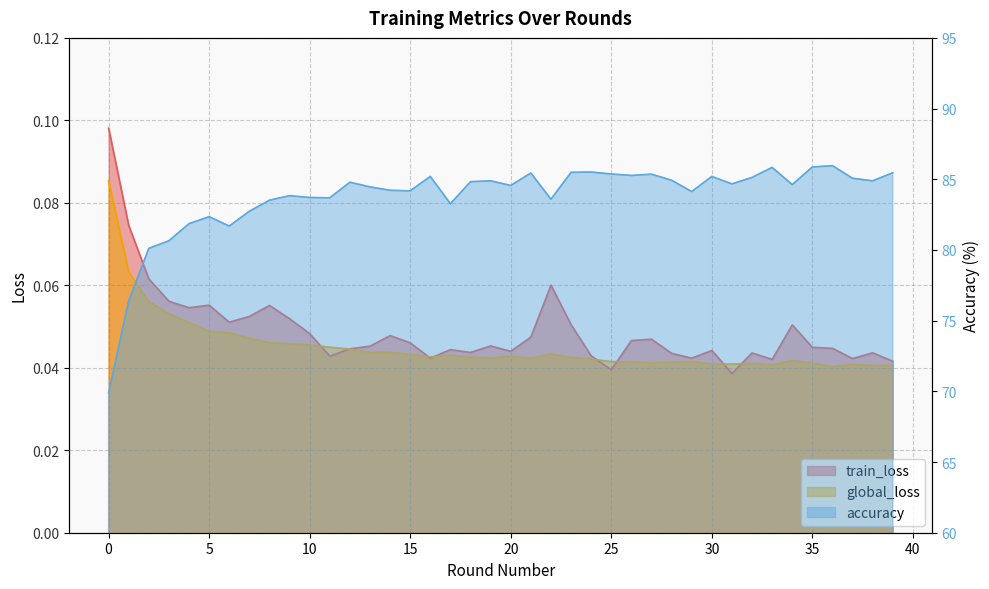

What is the value of the train_loss point at the 9th from the left?

0.1